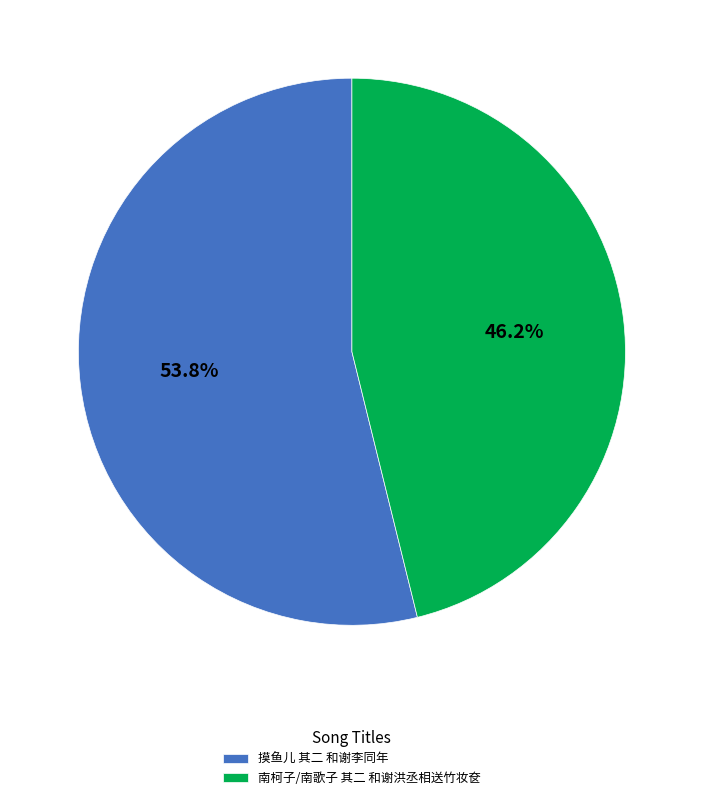

What percentage is the 南柯子/南歌子 其二 和谢洪丞相送竹妆奁 slice, to the nearest percent?

46%